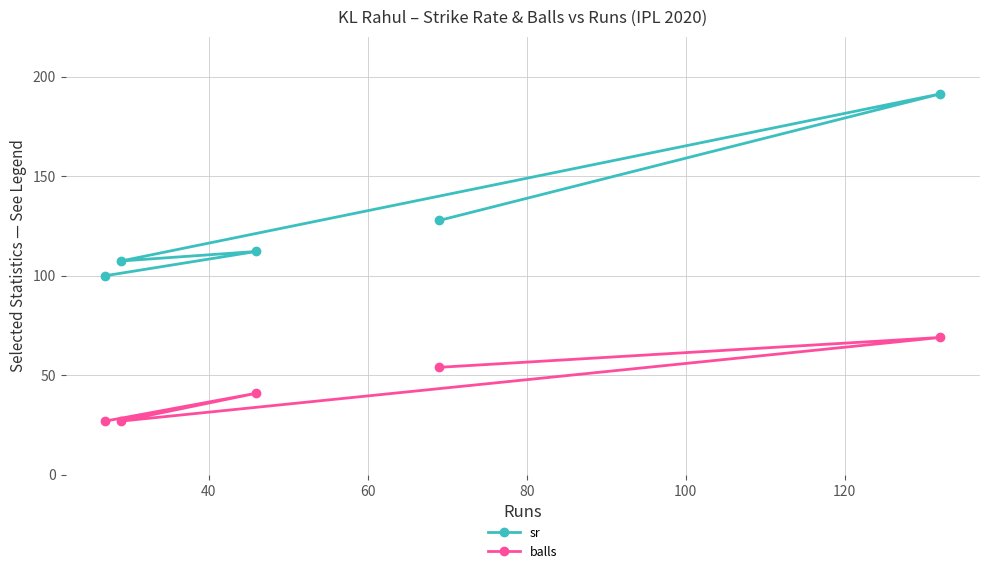

What is the value of the balls point at the 2nd from the left?

27.0